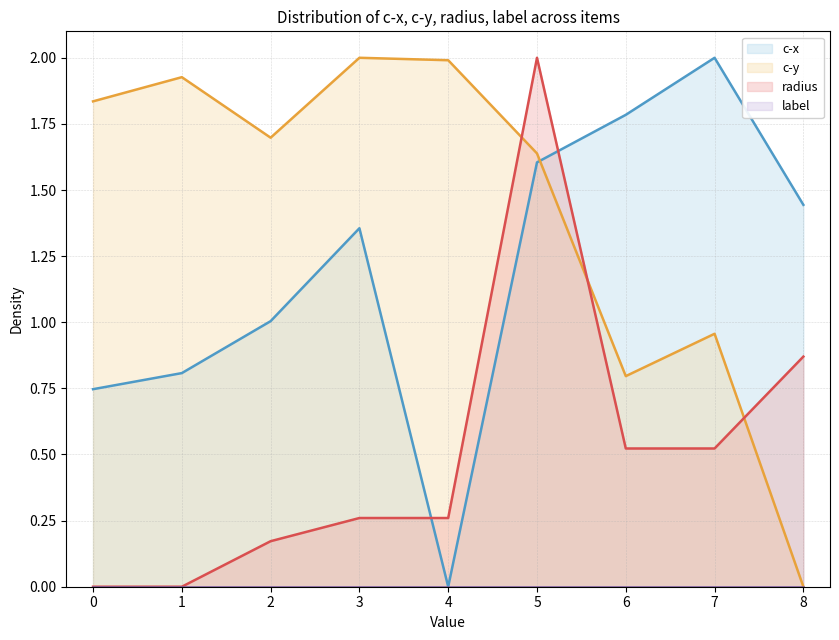

What is the difference between the maximum and minimum values in the c-x series?

2.0